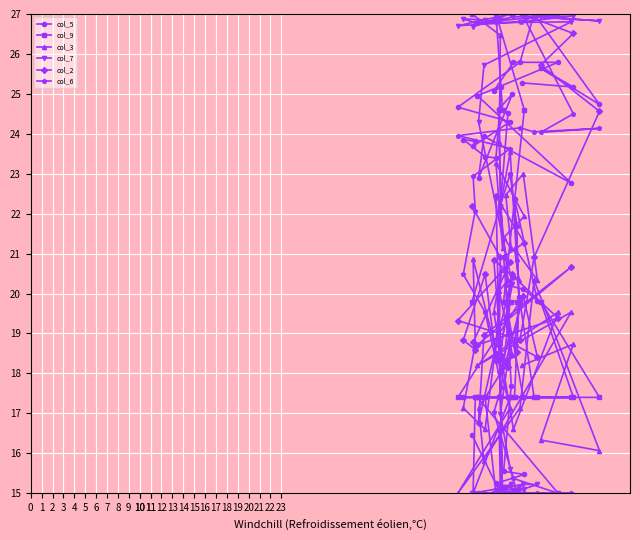

Is the value of col_3 at 2 greater than the value of col_7 at 1?

No